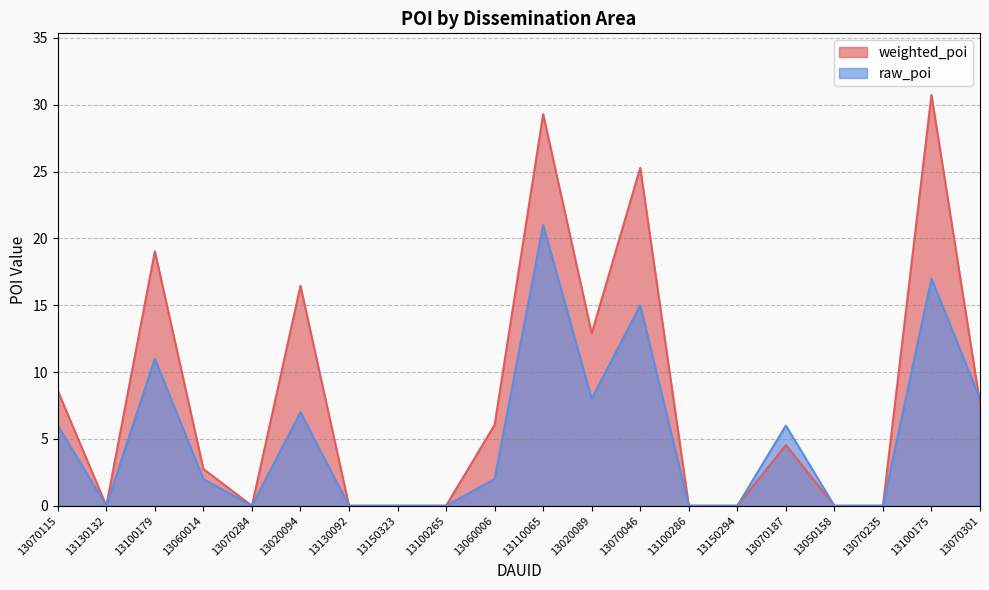

How many interior local peaks does the weighted_poi series have?

6